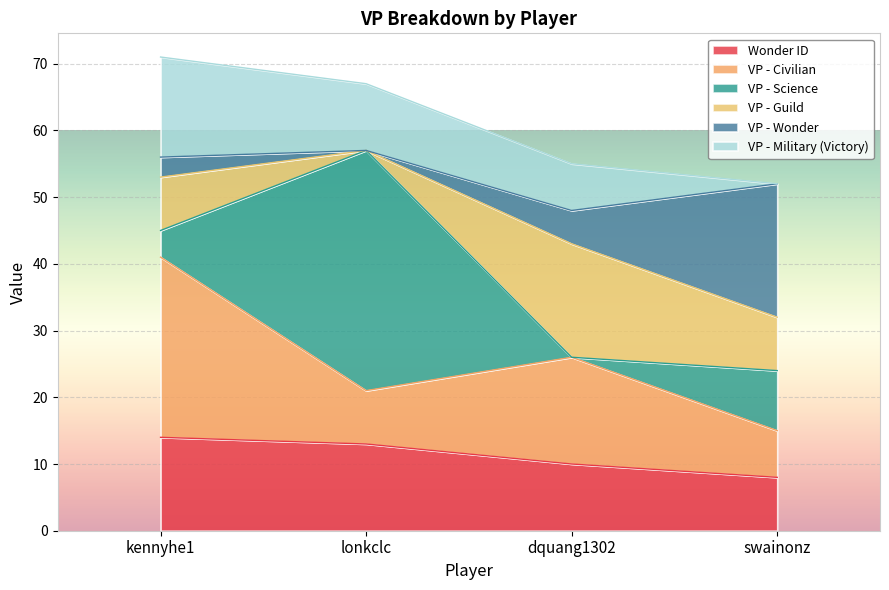

How many data points does each series have?

4